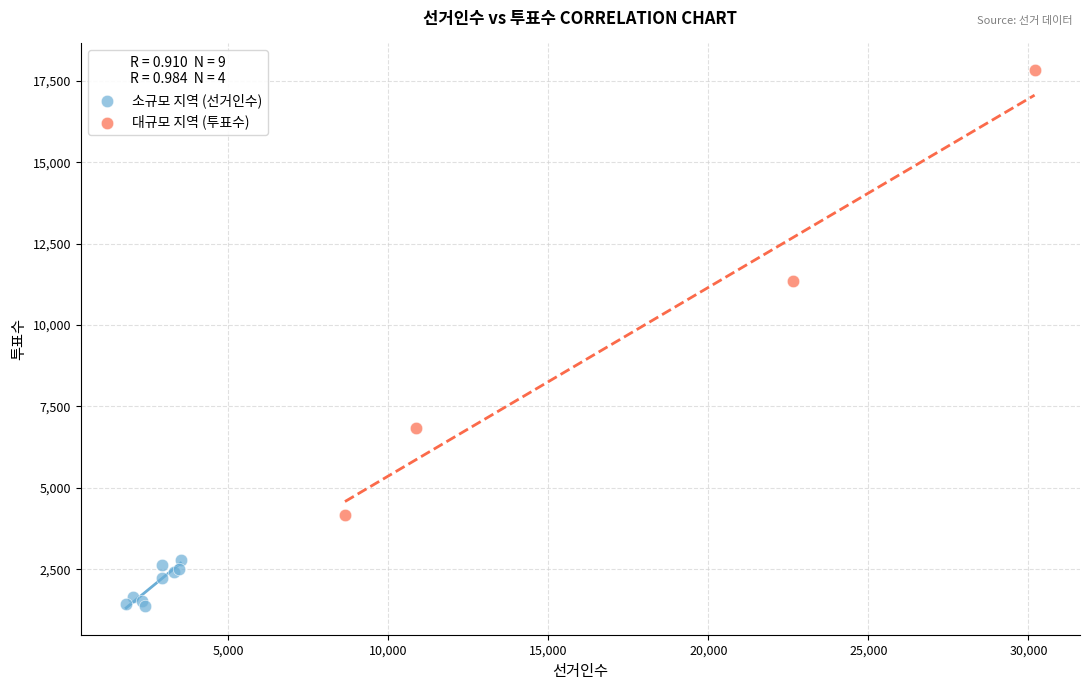

Which series reaches the minimum Y coordinate?

소규모 지역 (선거인수)